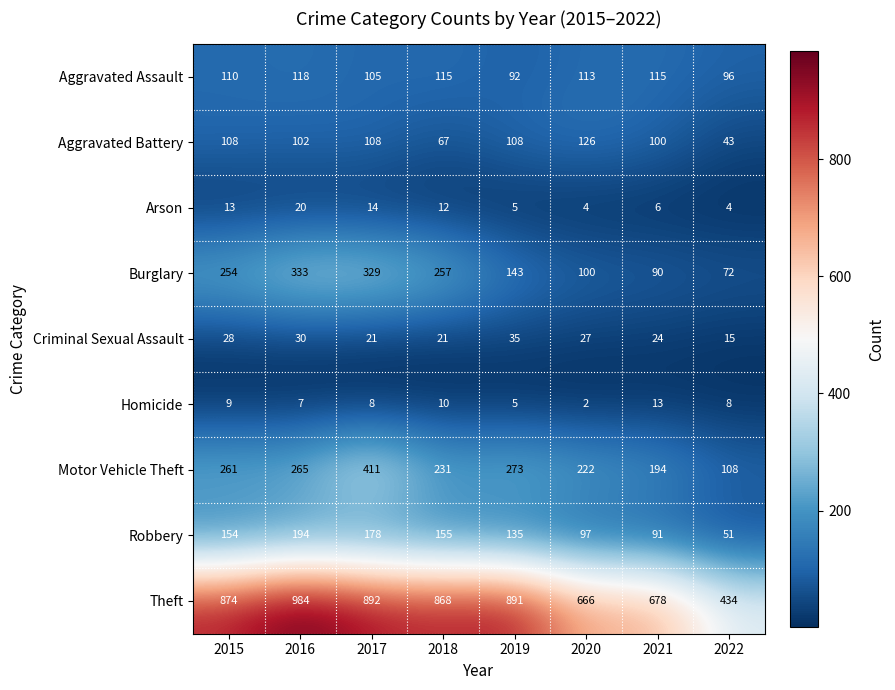

What is the sum of the Aggravated Assault values at 2016 and 2019?

210